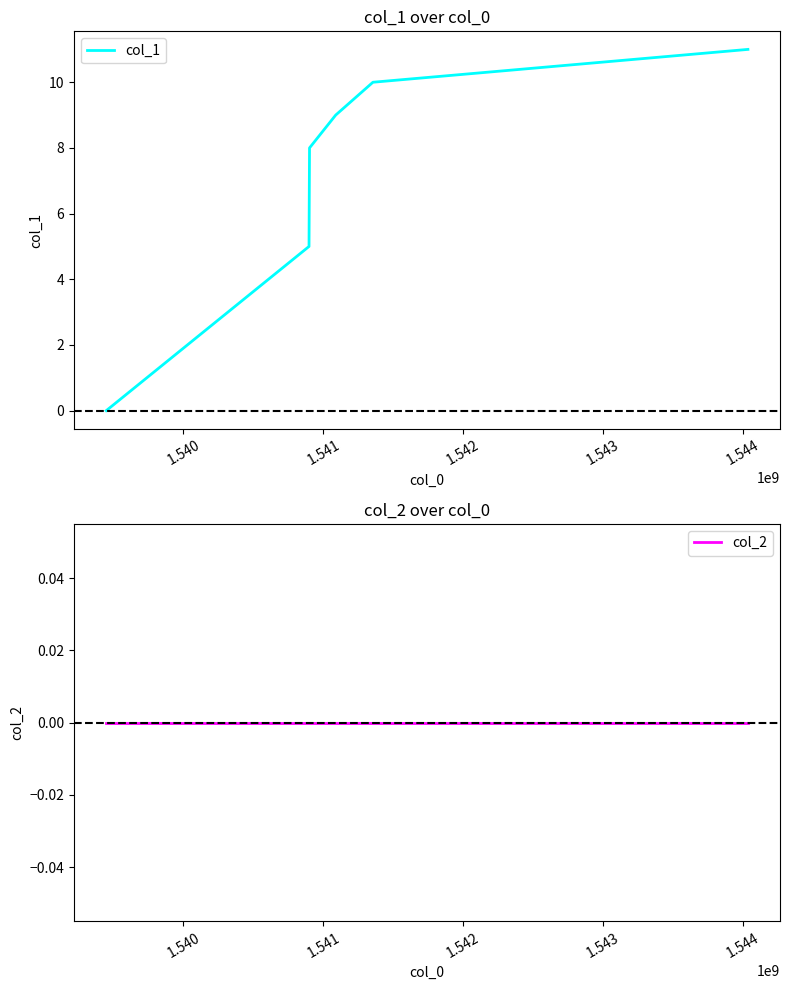

What is the average value of the col_1 series?

7